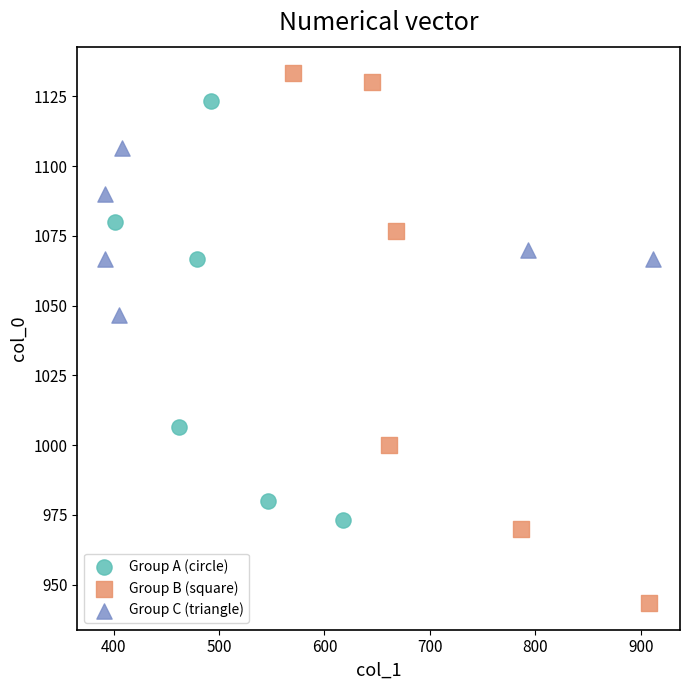

Which series contains the lowest Y value?

Group B (square)